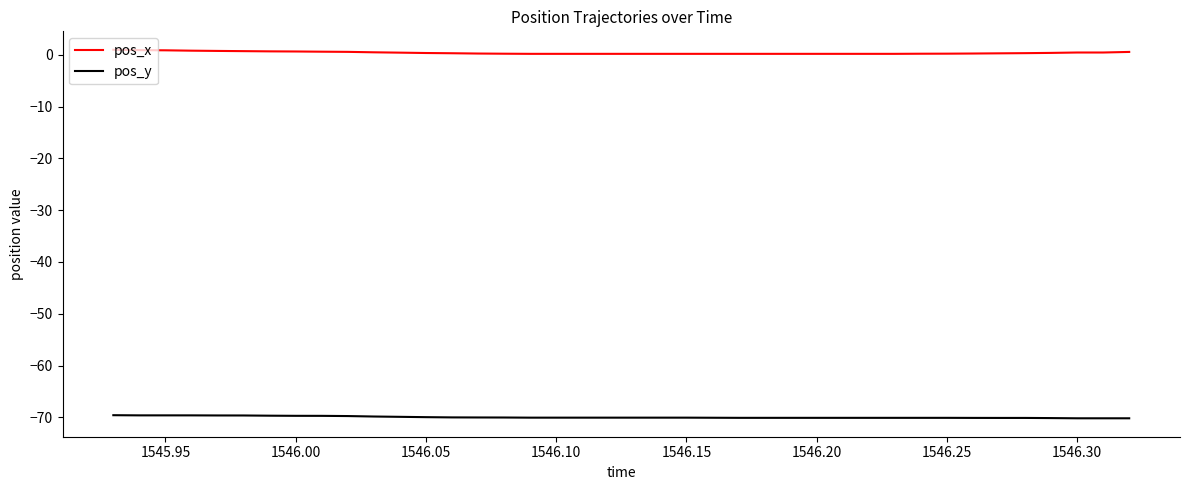

What is the minimum value for pos_y?

-70.2